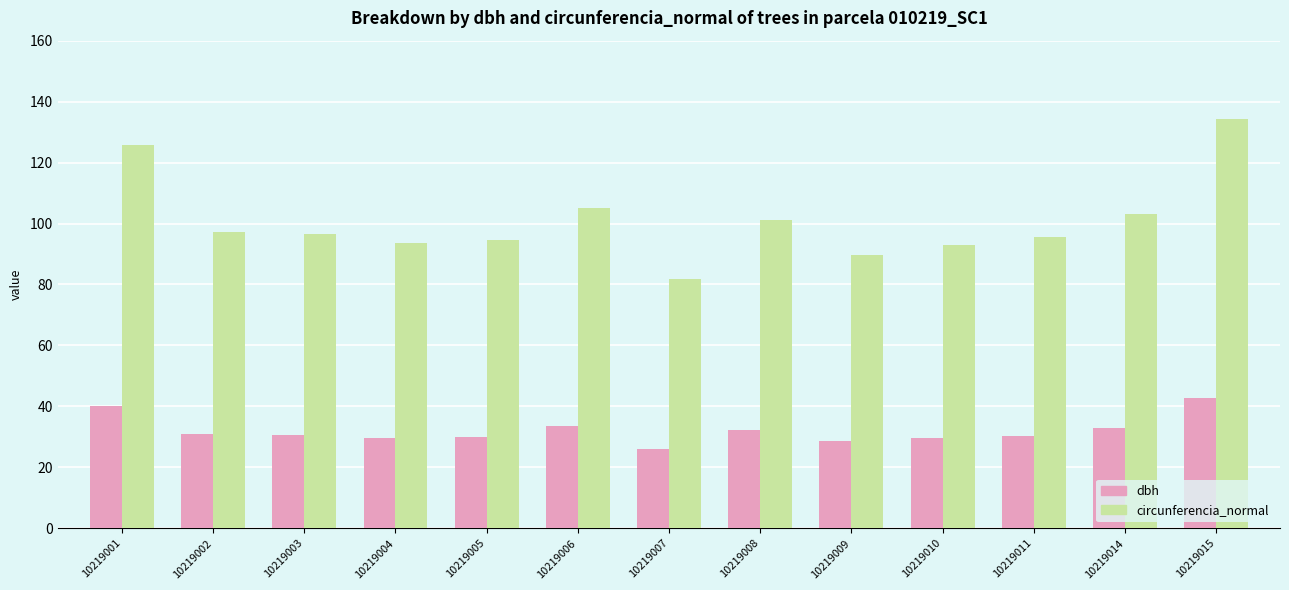

Does the chart contain any negative values?

No